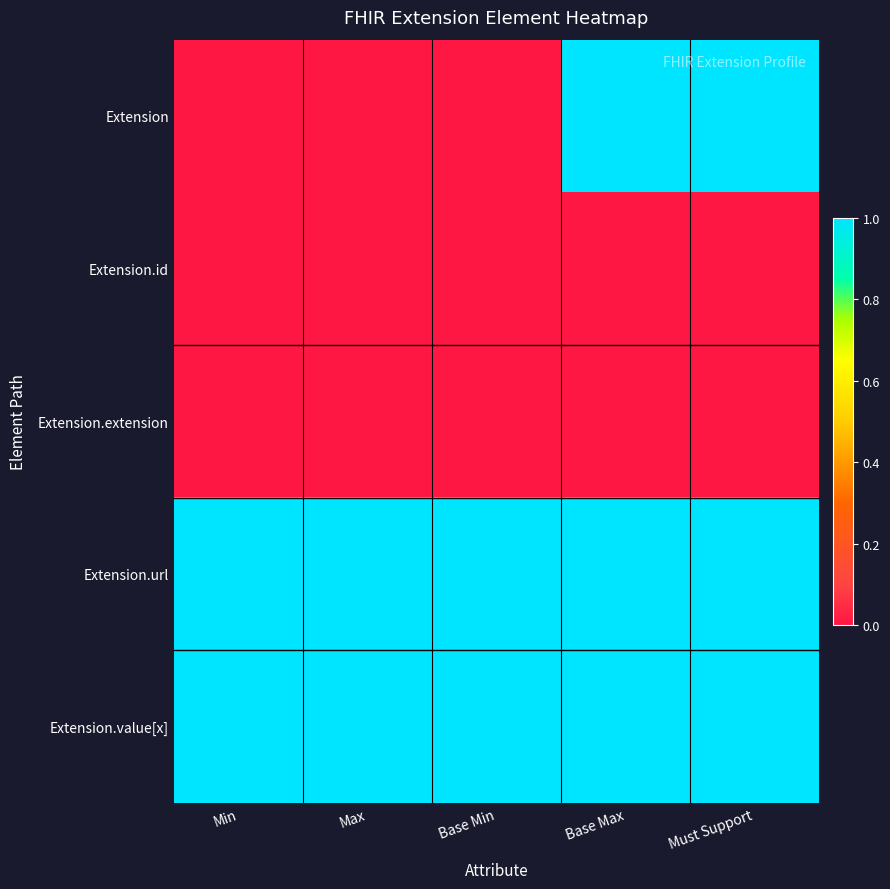

Between Base Min and Must Support, which series saw the biggest shift?

Extension